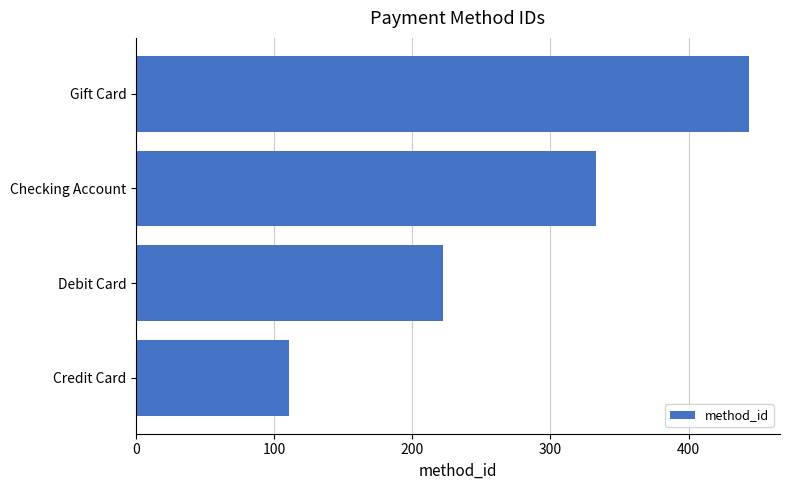

Between Checking Account and Debit Card, which is larger?

Checking Account